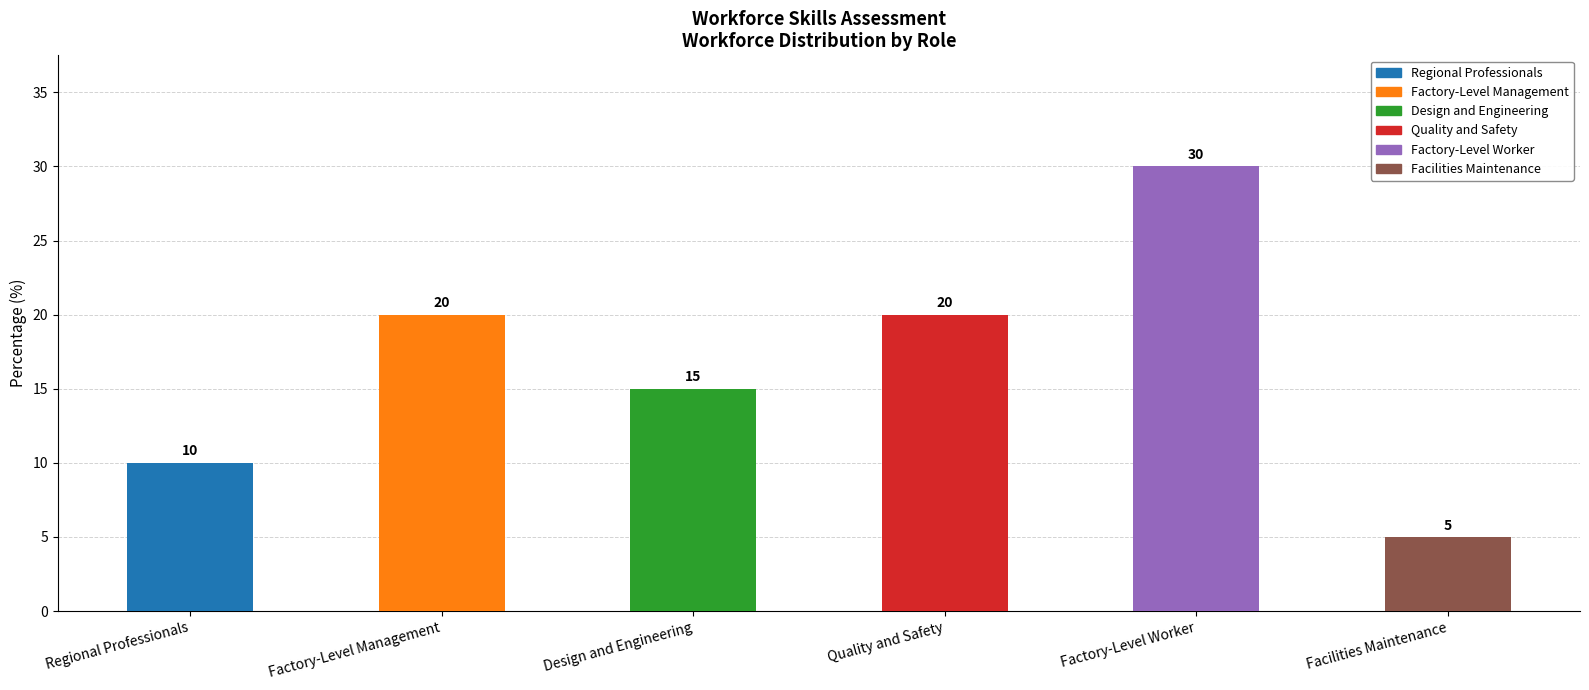

What is the label of the 1st bar from the right?

Facilities Maintenance